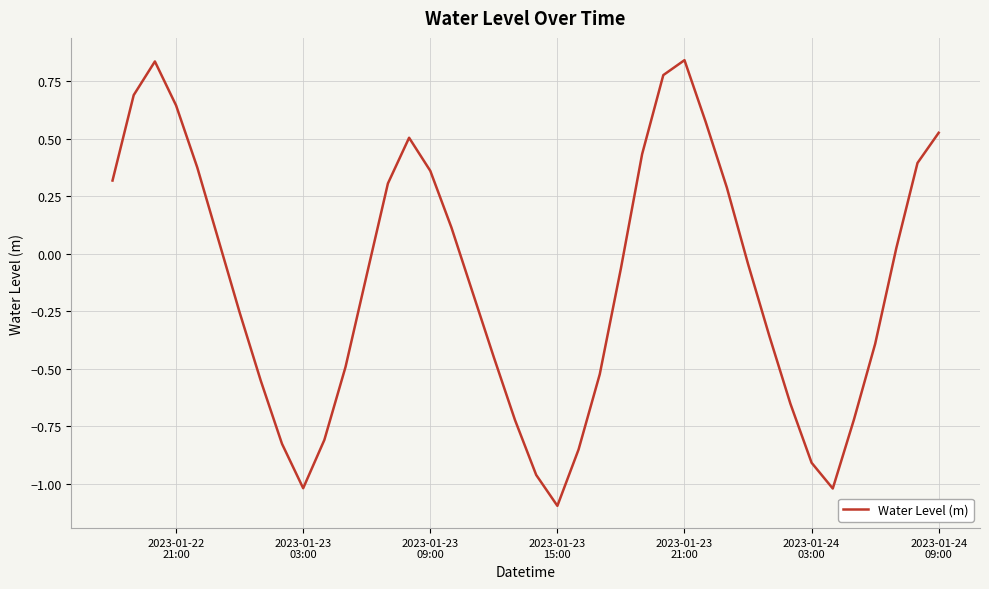

How many negative values are there?

22